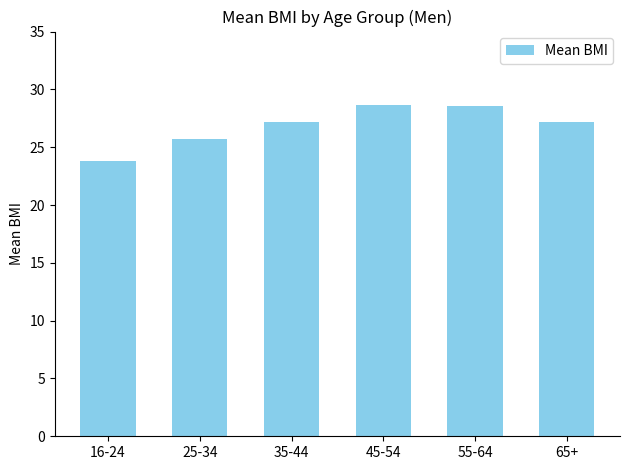

How many bars are there in total?

6